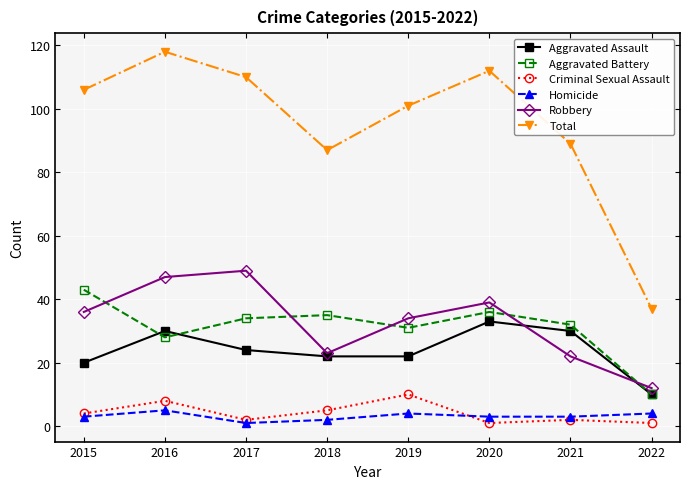

True or false: Total has more than 1 interior local peaks.

True